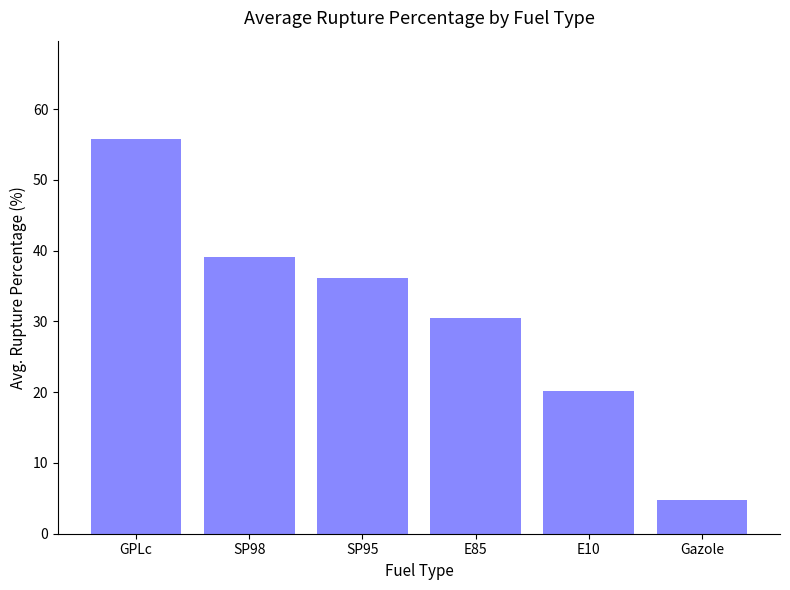

How many bars are there in total?

6